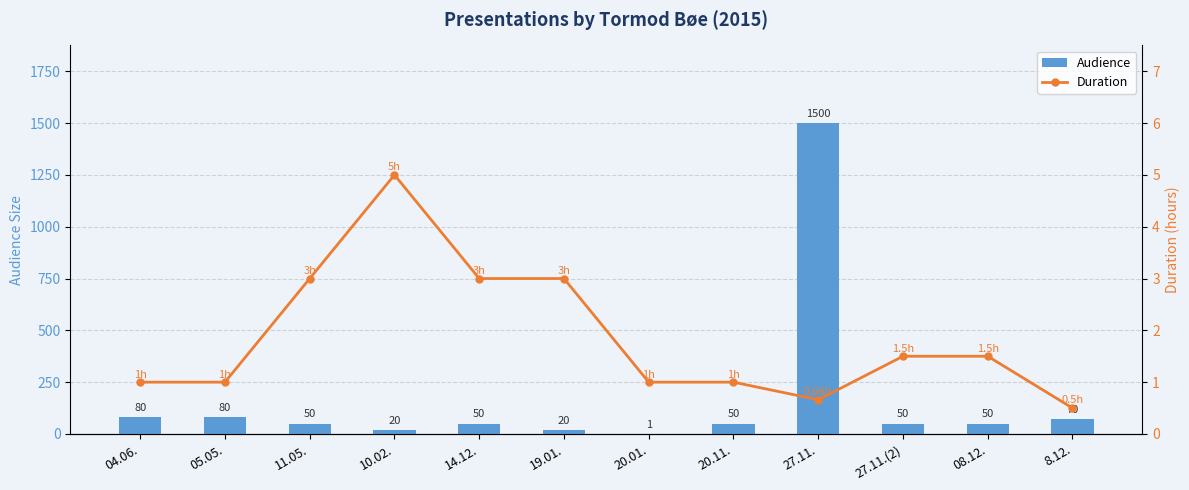

At how many categories does at least one series exceed 318?

1